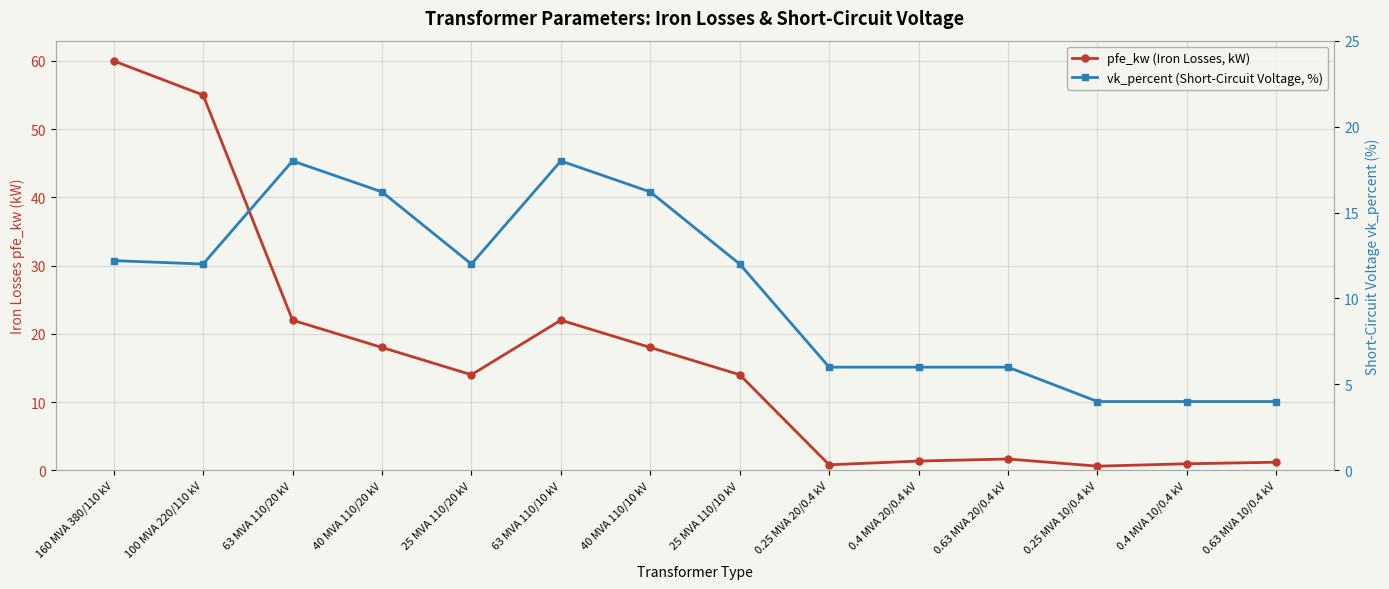

The pfe_kw (Iron Losses, kW) series shows 13.9 at 160 MVA 380/110 kV. True or false?

False